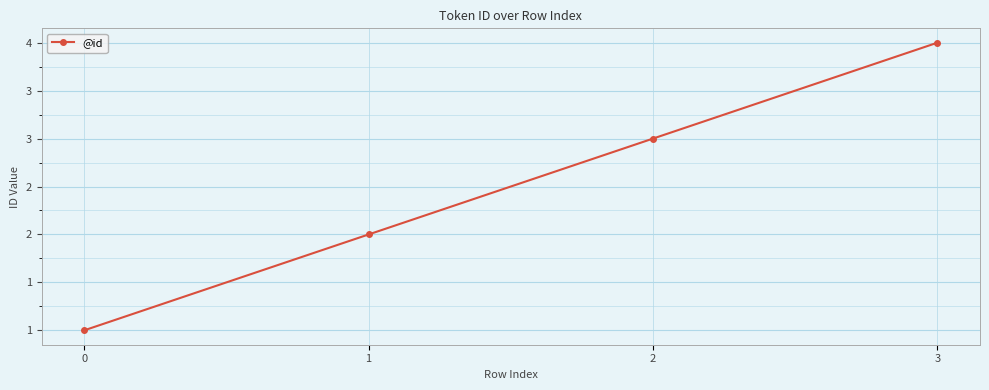

The chart shows a value of 2 at 1. True or false?

True